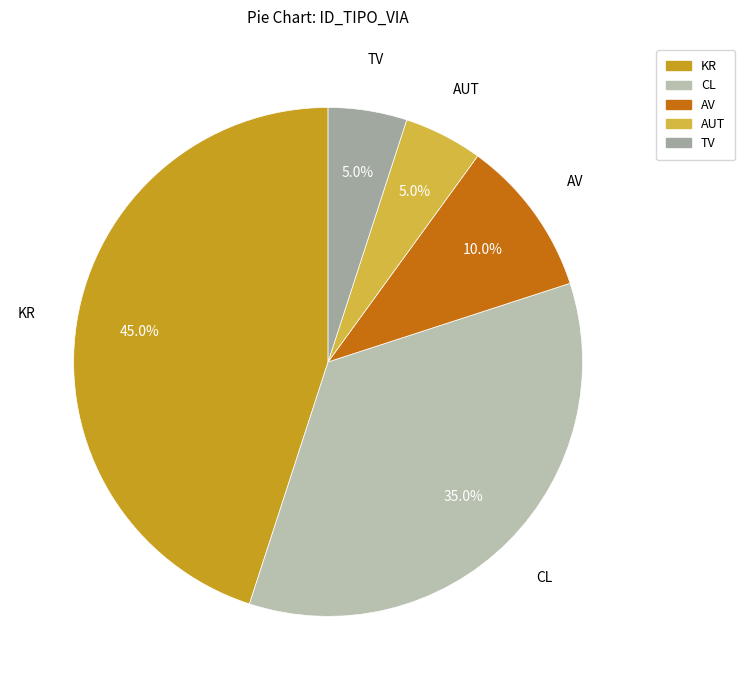

Approximately how many times larger is the value at CL compared to AUT?

7.0